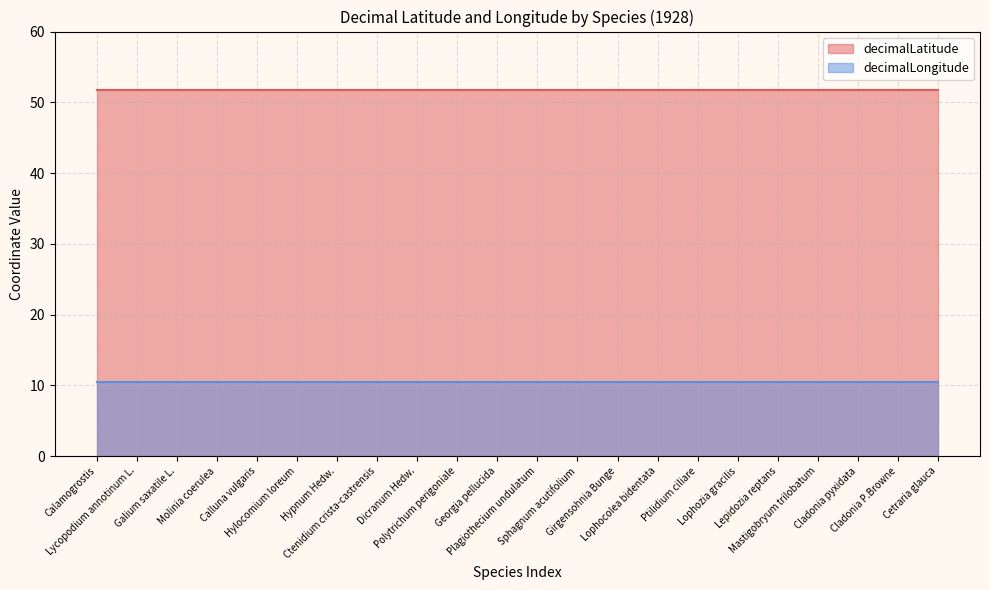

True or false: decimalLatitude and decimalLongitude cross at least once.

False